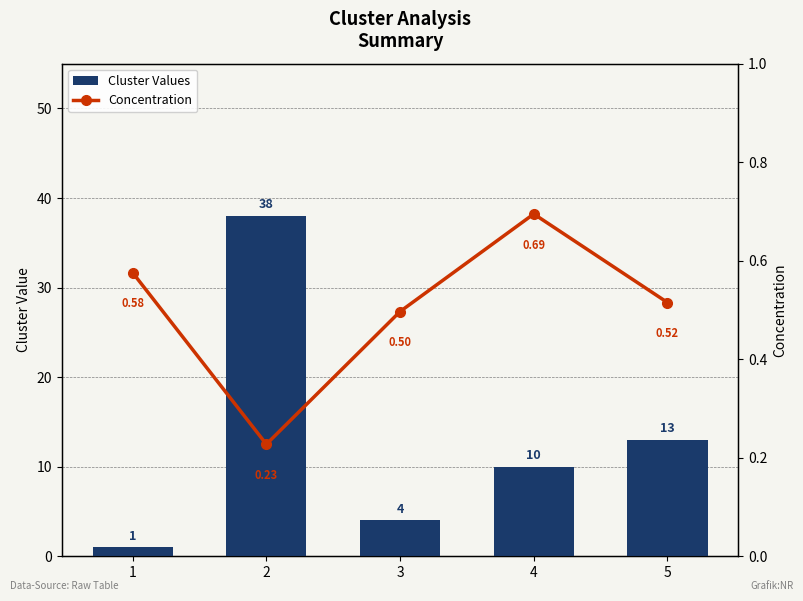

Reading right to left, list all the values displayed in this chart.

Cluster Values: 5=13.0	4=10.0	3=4.0	2=38.0	1=1.0
Concentration: 5=0.5	4=0.7	3=0.5	2=0.2	1=0.6